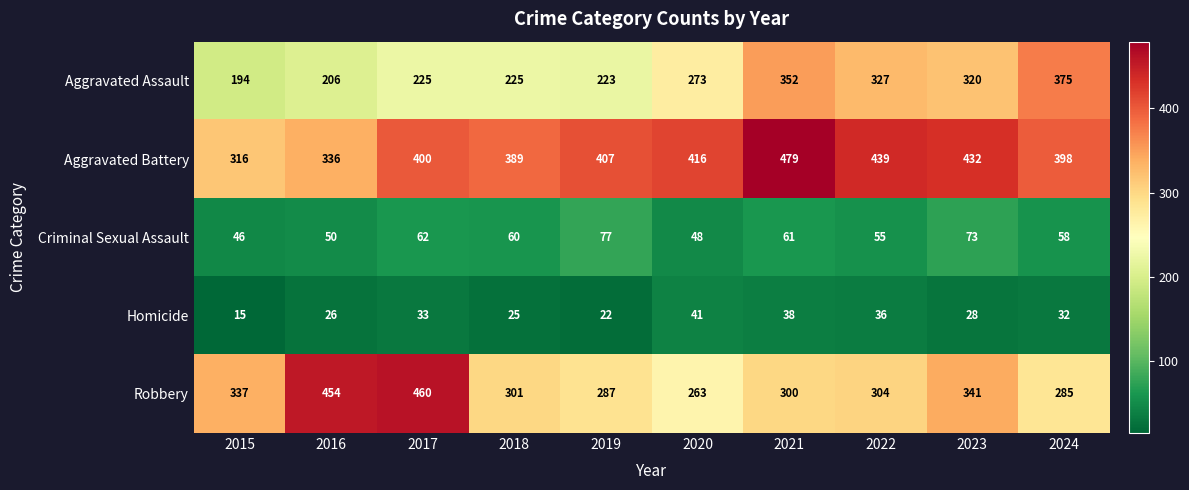

At how many categories does at least one series exceed 471?

1